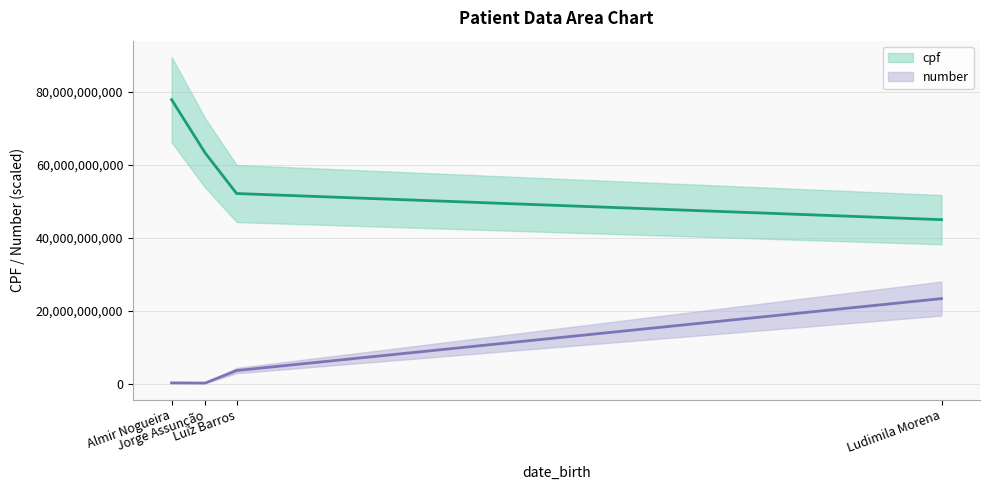

Reading left to right, list all the values displayed in this chart.

cpf: Almir Nogueira=77824813843.0	Jorge Assunção=63235723897.0	Luiz Barros=52115828615.0	Ludimila Morena=44962574671.0
number: Almir Nogueira=277395376.1	Jorge Assunção=231162813.4	Luiz Barros=3652372451.6	Ludimila Morena=23347444152.9